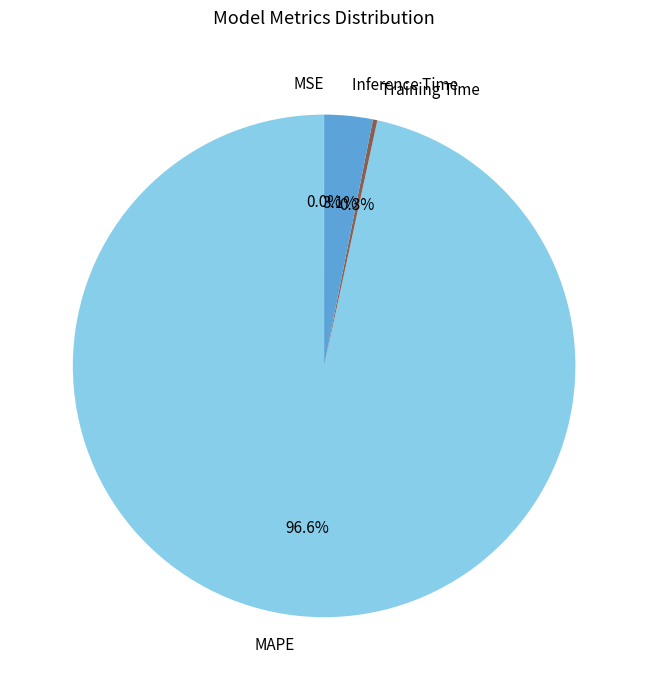

To the nearest percent, what is the difference between the largest and smallest slice percentages?

97%